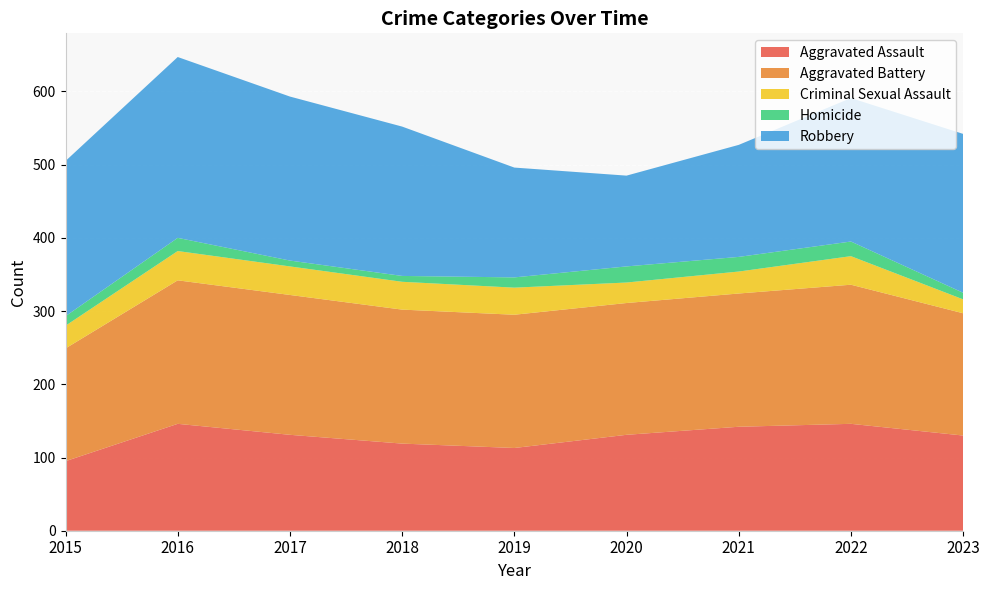

Reading right to left, what are all the values shown in this chart?

Aggravated Assault: 130	146	142	131	113	119	131	146	95
Aggravated Battery: 167	190	182	180	182	183	191	196	154
Criminal Sexual Assault: 19	39	30	28	37	38	39	40	31
Homicide: 9	20	20	22	14	8	8	18	13
Robbery: 217	196	153	124	150	204	224	247	212